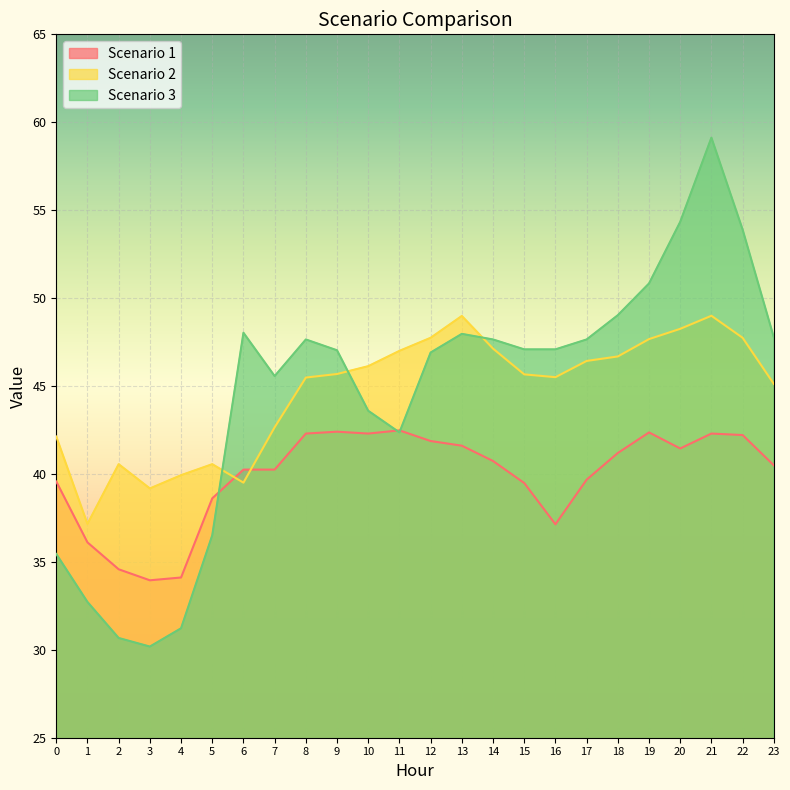

Reading left to right, transcribe all the data shown in this chart.

Scenario 1: 39.6	36.1	34.6	34.0	34.1	38.6	40.2	40.2	42.3	42.4	42.3	42.5	41.9	41.6	40.7	39.5	37.1	39.7	41.2	42.4	41.4	42.3	42.2	40.5
Scenario 2: 42.1	37.2	40.6	39.2	39.9	40.6	39.5	42.7	45.5	45.7	46.1	47.0	47.7	49.0	47.1	45.7	45.5	46.4	46.7	47.7	48.3	49.0	47.7	45.1
Scenario 3: 35.4	32.7	30.7	30.2	31.2	36.5	48.0	45.6	47.6	47.0	43.6	42.4	46.9	48.0	47.6	47.1	47.1	47.6	49.0	50.8	54.3	59.1	53.9	47.8